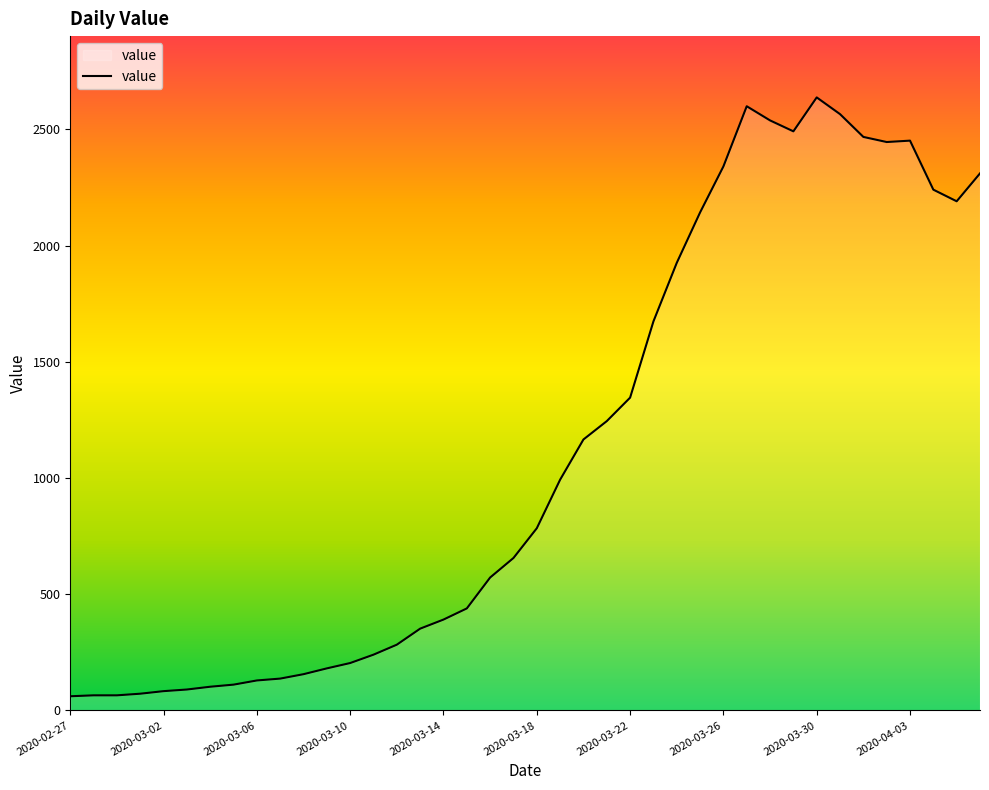

What is the sum of all values?

44951